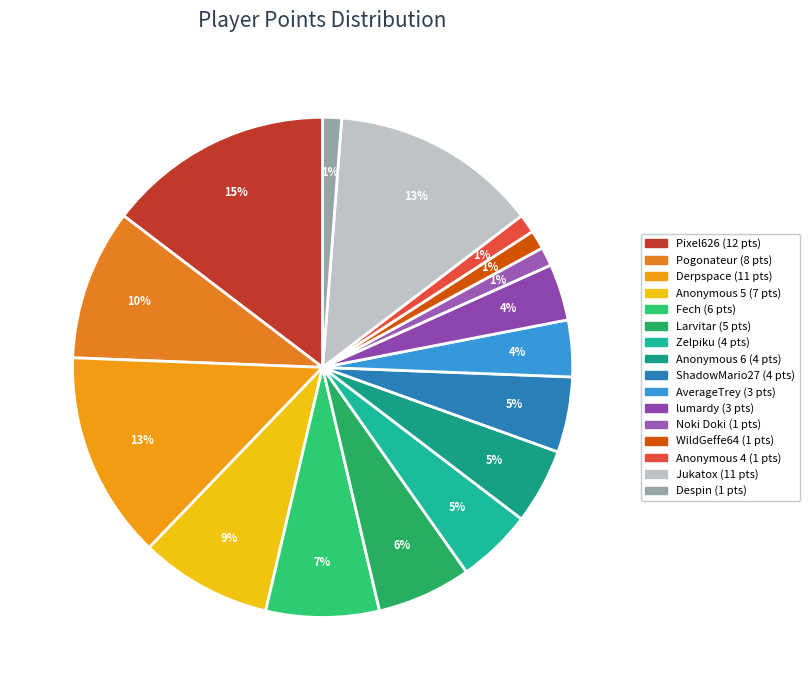

How many segments does this pie chart have?

16